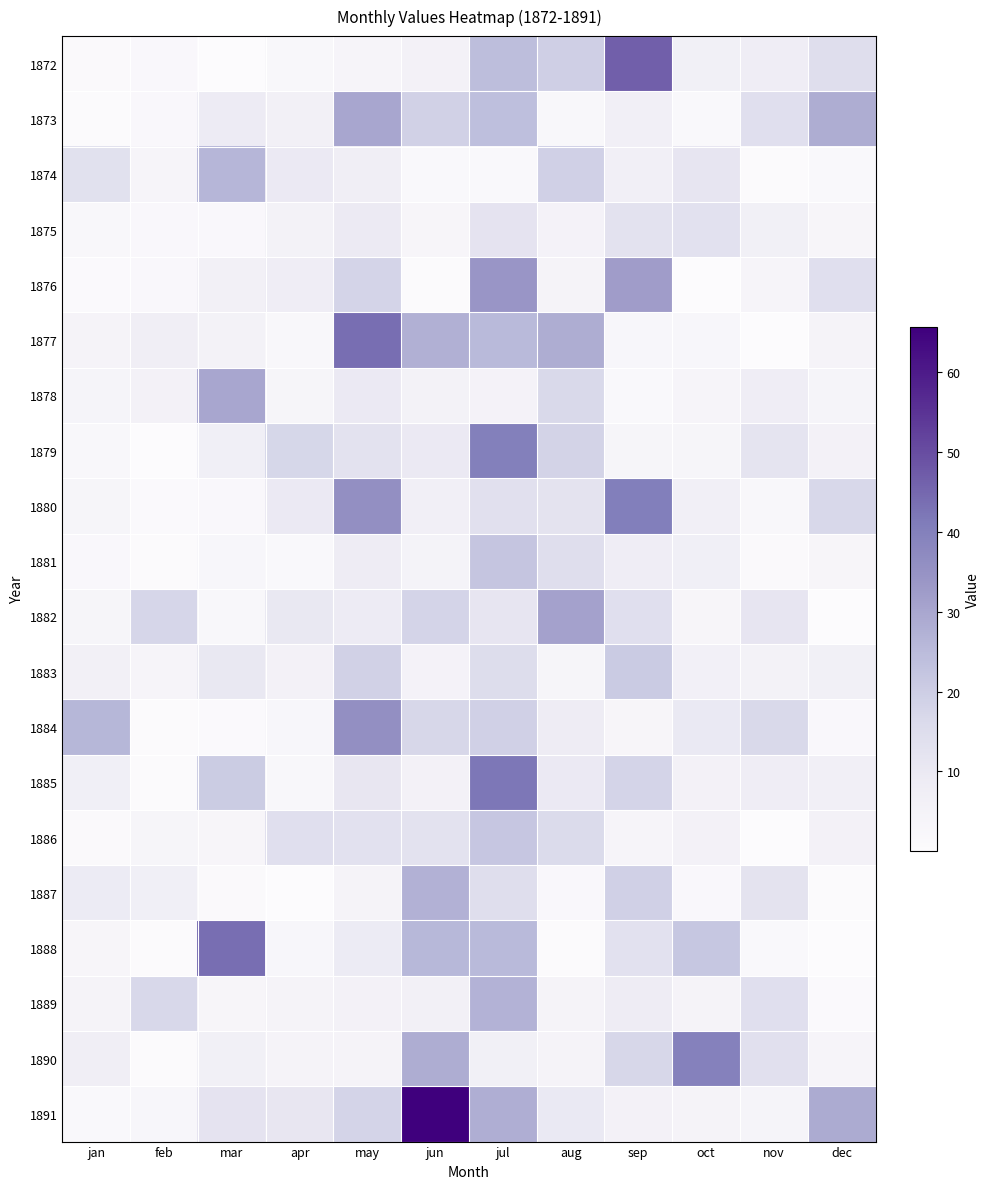

What is the total value across all series at jul?

413.6